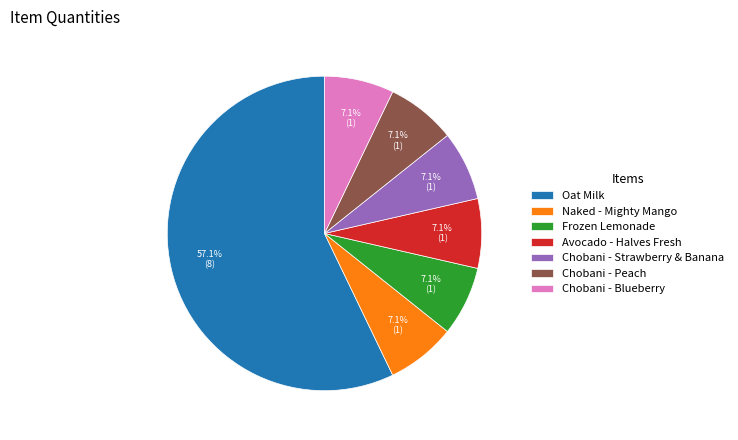

Which category has the biggest portion of the pie?

Oat Milk